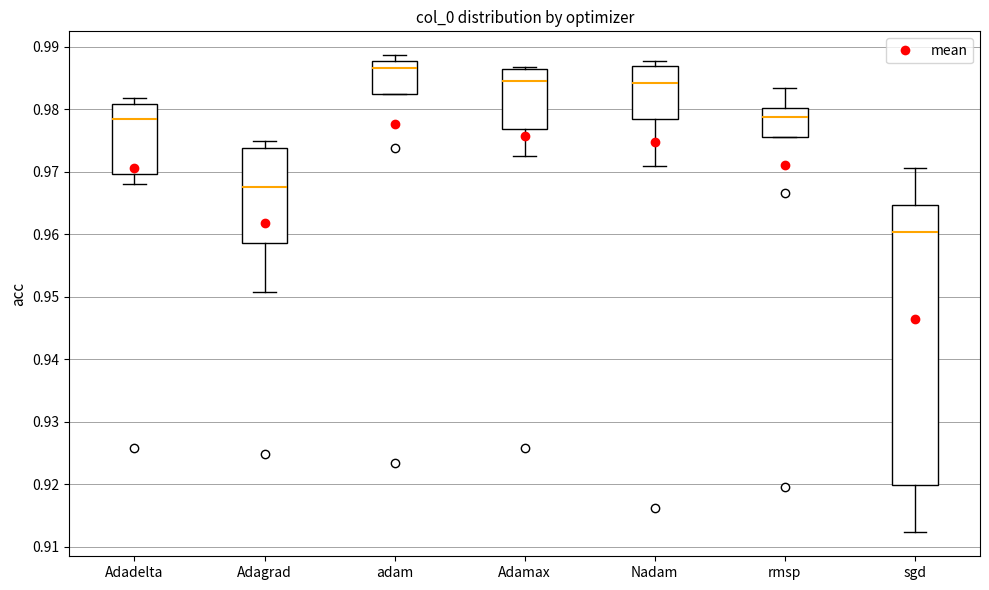

Where does the lower whisker of the box for Nadam end on the y-axis? The values are not printed on the chart, so give them approximately, as read against the axis.

0.971